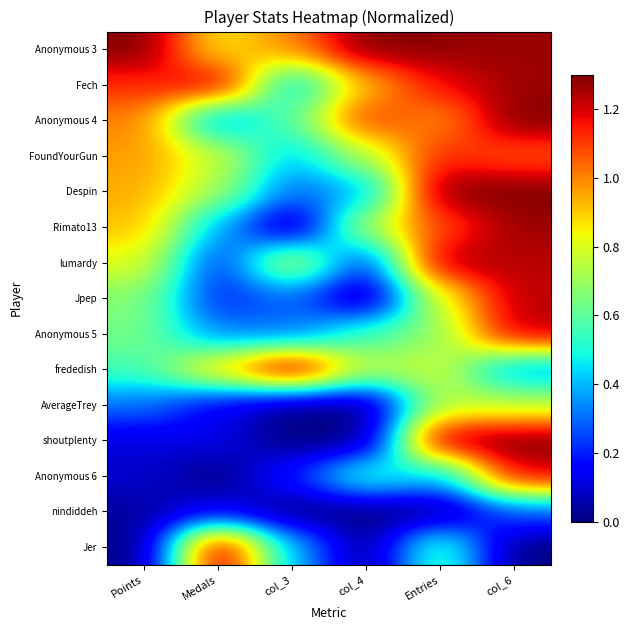

What is the difference between the highest and lowest values at Entries?

1.3